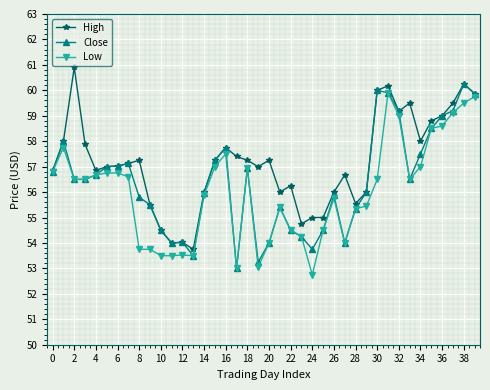

What is the value of the Low point at the 16th from the left?

57.0